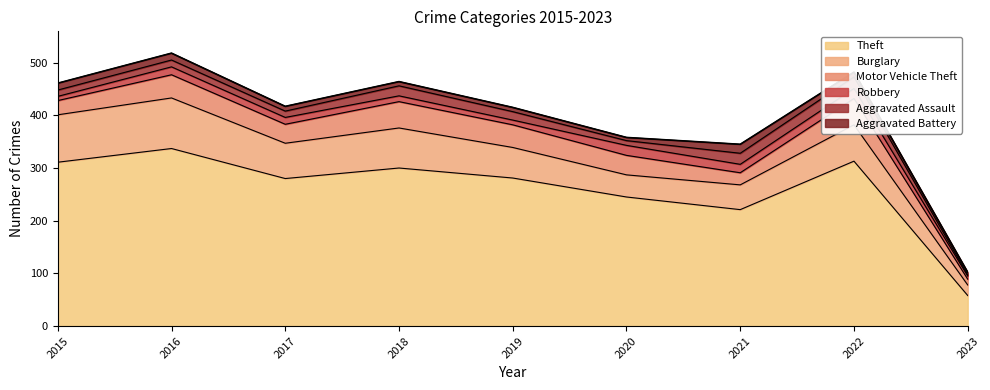

Reading right to left, transcribe all the data shown in this chart.

Theft: 58	313	221	245	281	300	280	337	311
Burglary: 20	69	47	42	58	76	67	96	90
Motor Vehicle Theft: 11	50	23	37	43	50	36	44	27
Robbery: 6	19	16	19	9	11	13	15	8
Aggravated Assault: 2	22	21	9	16	19	12	13	12
Aggravated Battery: 5	9	17	6	8	8	9	13	13